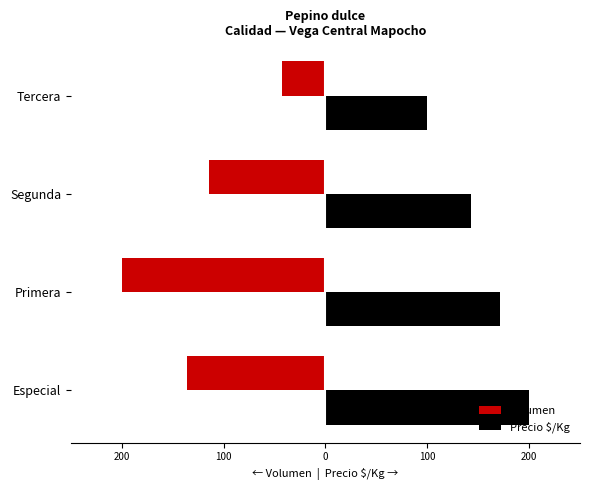

What are all the series names shown in the legend?

Volumen, Precio $/Kg